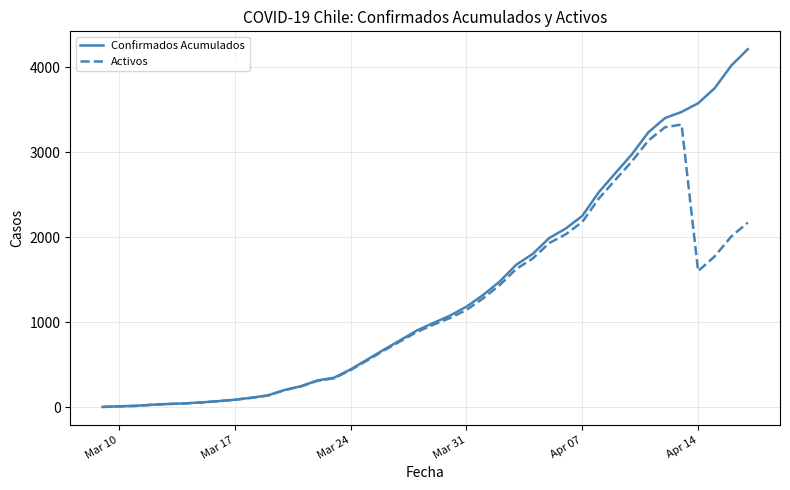

What is the difference between the maximum and minimum values in the Confirmados Acumulados series?

4209